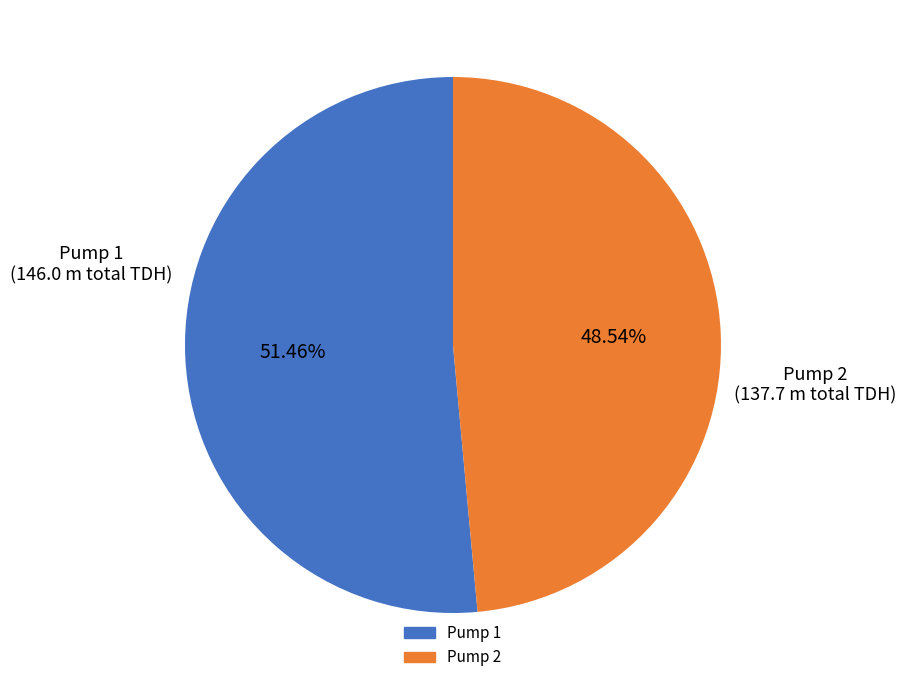

Does any single category account for the majority?

Yes